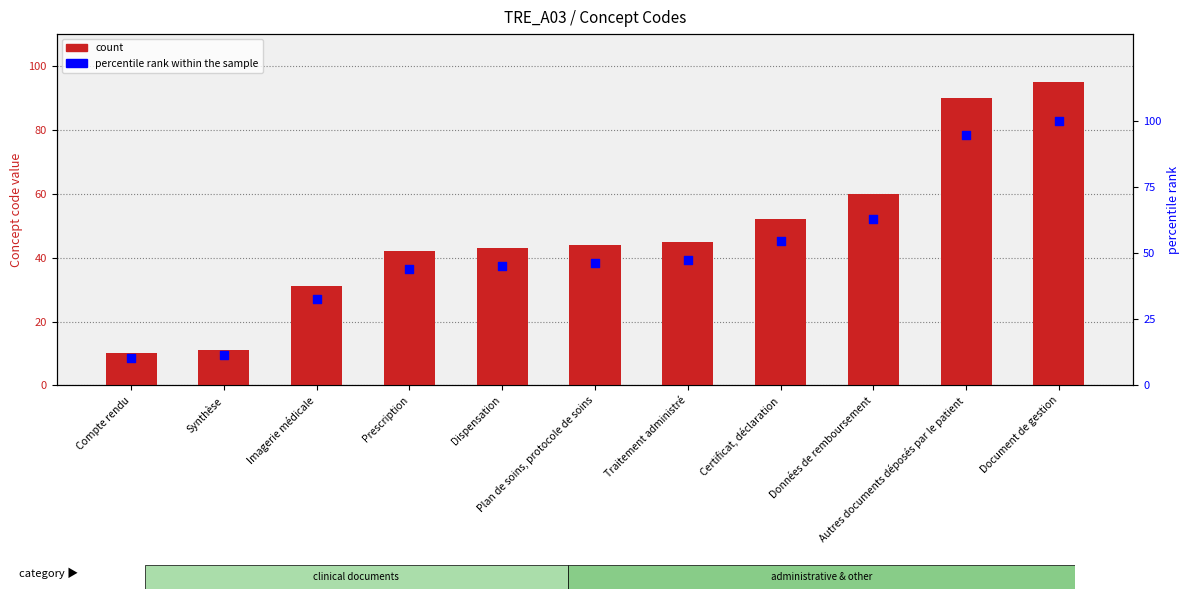

At which category is the sum across all series the highest?

Document de gestion